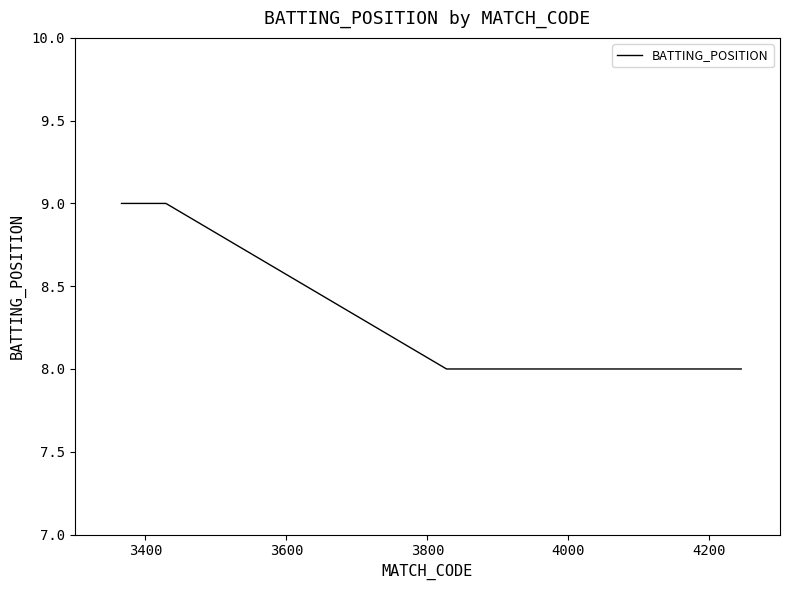

What is the minimum value shown in the chart?

8